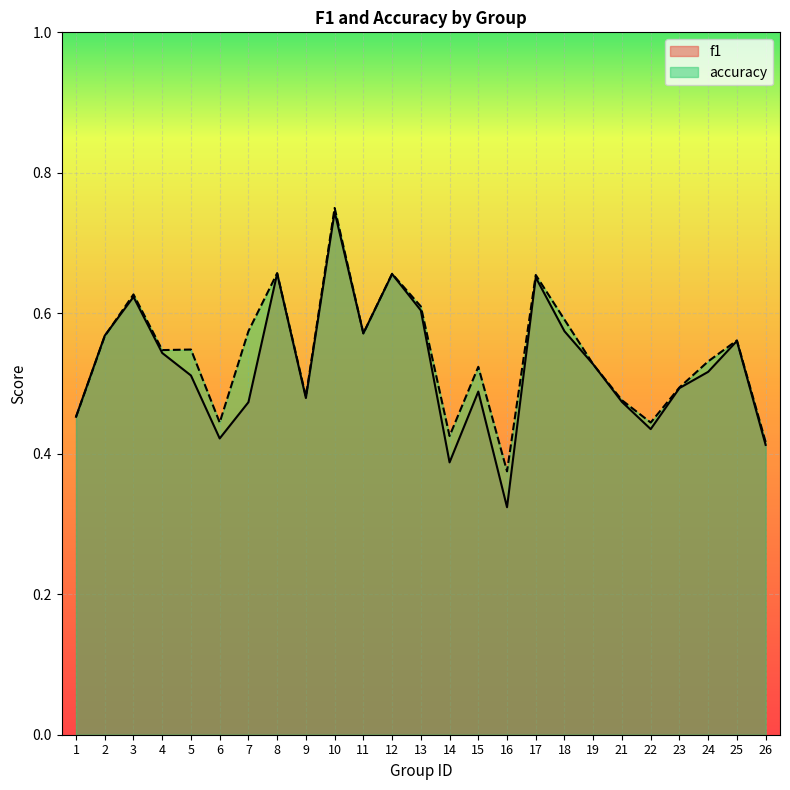

What is the value of the accuracy point at the 17th from the left?

0.7